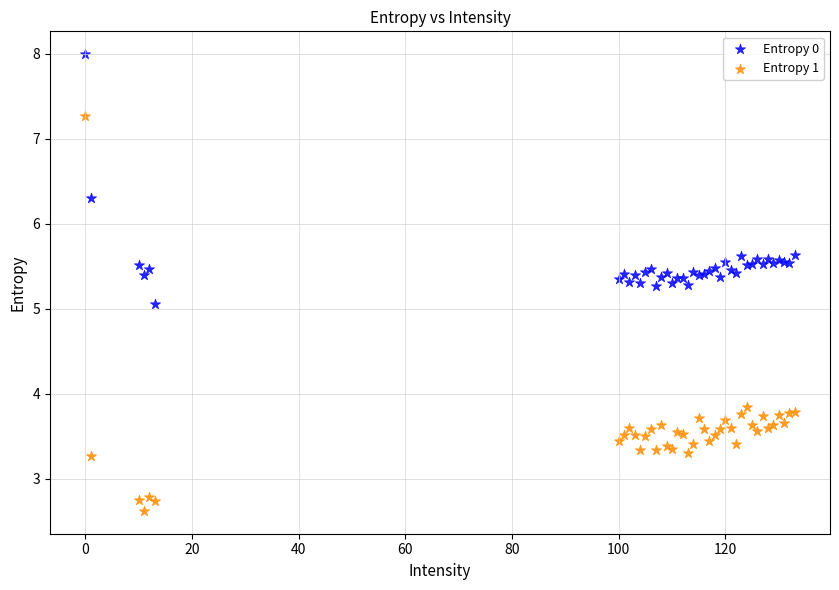

What are all the series names shown in the legend?

Entropy 0, Entropy 1